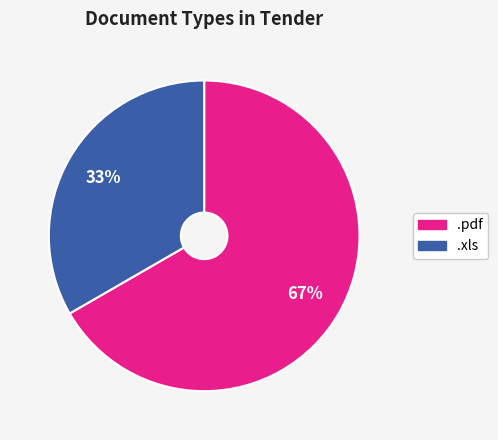

Which slice is the largest?

.pdf